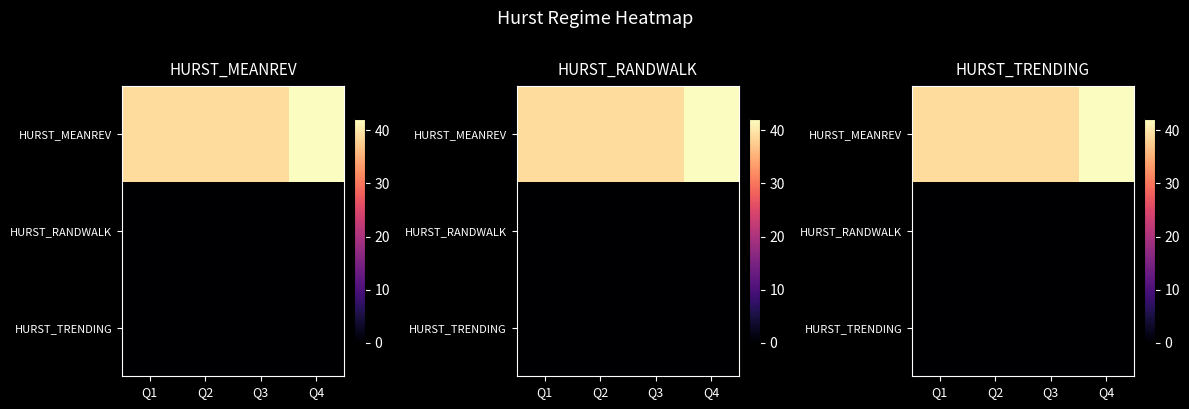

What is the difference between the highest and lowest values at Q2?

39